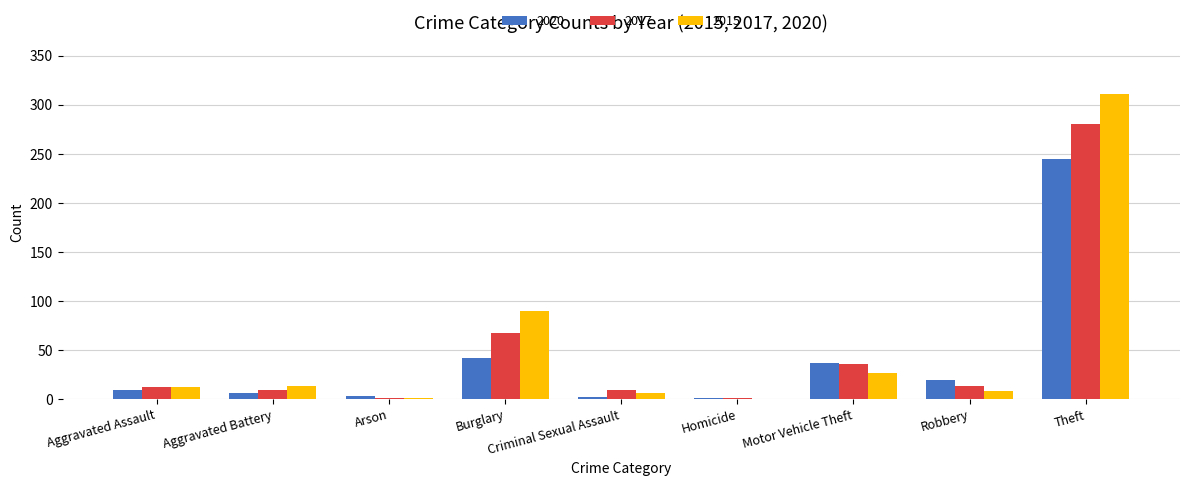

How many series are shown in this chart?

3